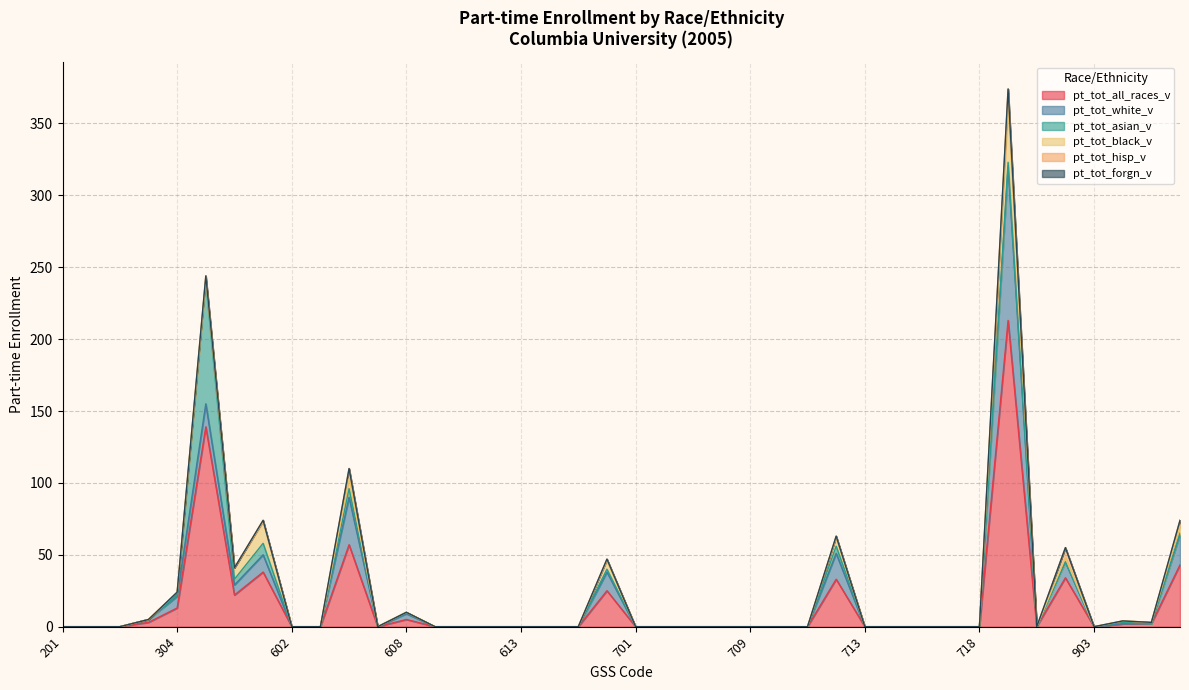

True or false: pt_tot_white_v and pt_tot_all_races_v cross at least once.

False